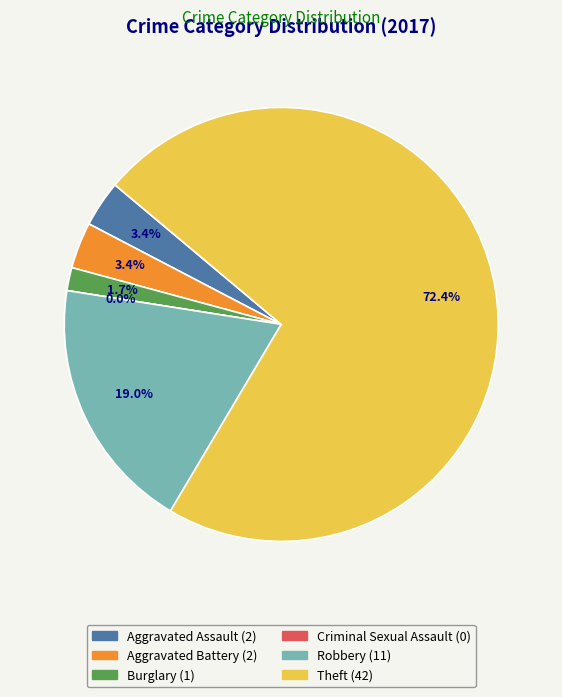

To the nearest percent, what is the average slice percentage?

17%